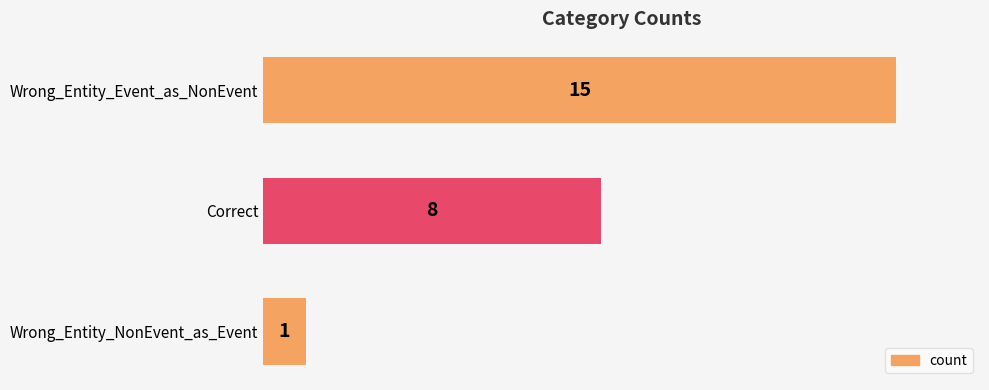

List the labels in order of value, largest first.

Wrong_Entity_Event_as_NonEvent, Correct, Wrong_Entity_NonEvent_as_Event